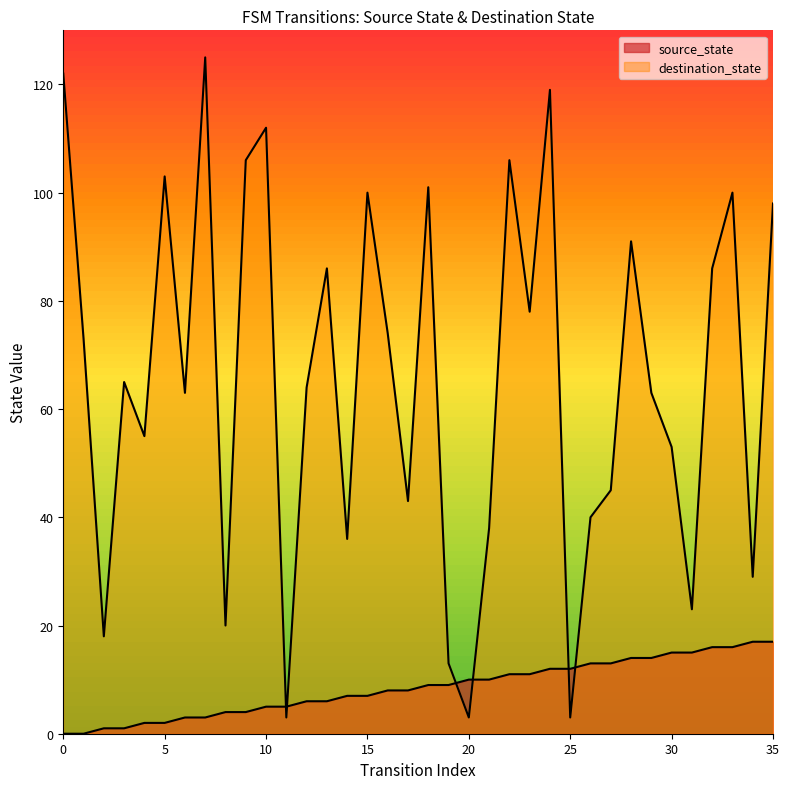

True or false: the data shows 7 at 14.

True